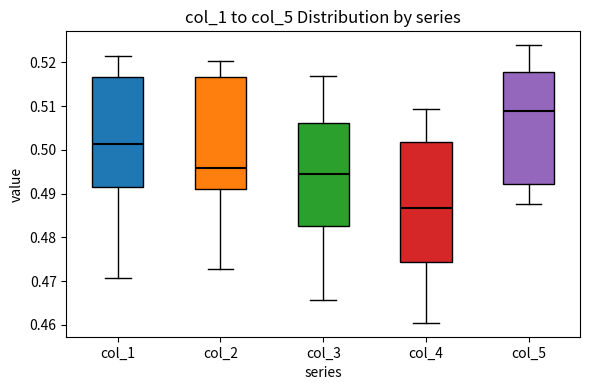

Reading left to right, transcribe this box plot: for each box, give where its median line is, the range the box spans, and where its two whiskers end, as read against the y-axis. The values are not printed on the chart, so give them approximately, as read against the axis.

col_1: median 0.501, box 0.492 to 0.517, whiskers 0.471 to 0.521
col_2: median 0.496, box 0.491 to 0.517, whiskers 0.473 to 0.520
col_3: median 0.494, box 0.483 to 0.506, whiskers 0.466 to 0.517
col_4: median 0.487, box 0.474 to 0.502, whiskers 0.460 to 0.509
col_5: median 0.509, box 0.492 to 0.518, whiskers 0.488 to 0.524